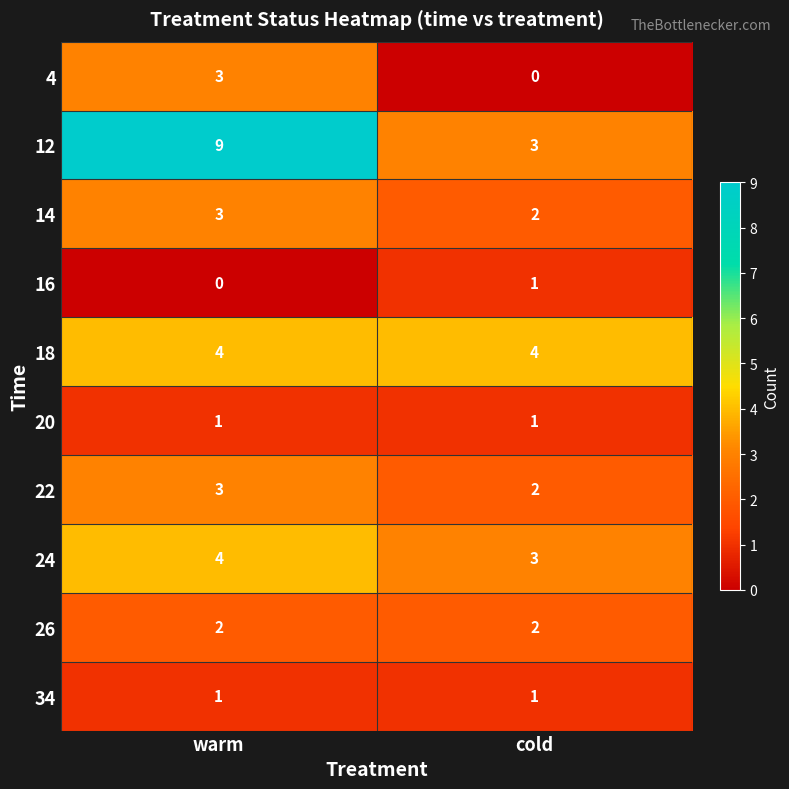

Read the 24 value at warm.

4